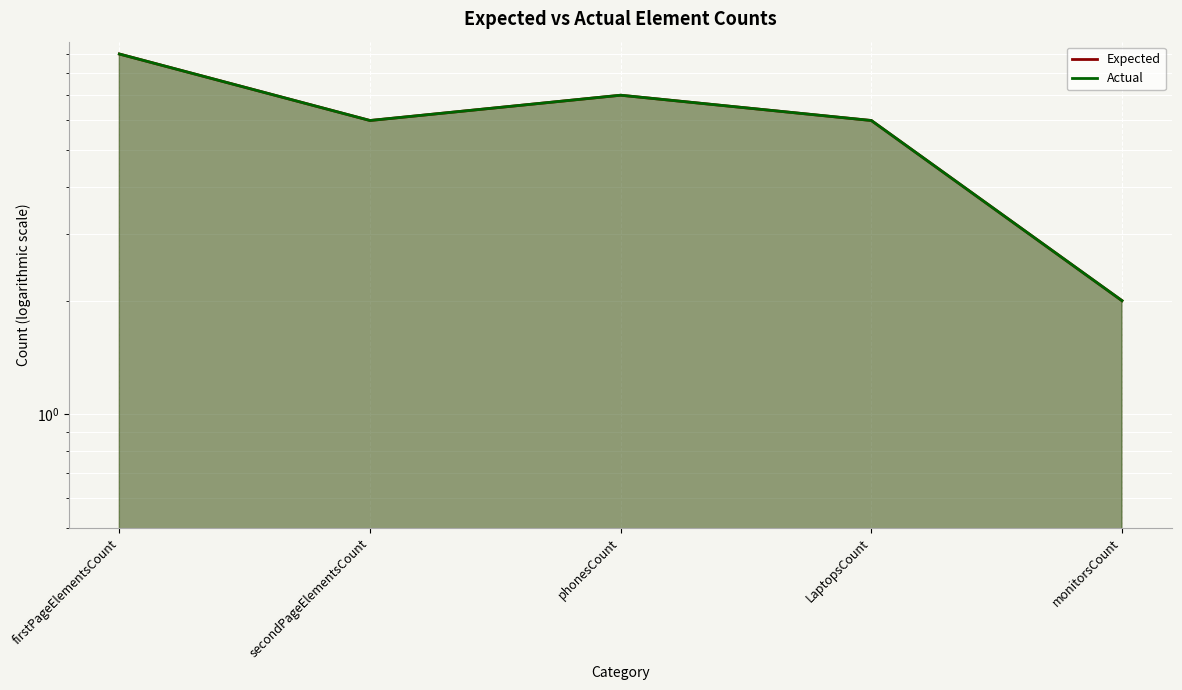

What is the label of the 1st point from the right?

monitorsCount